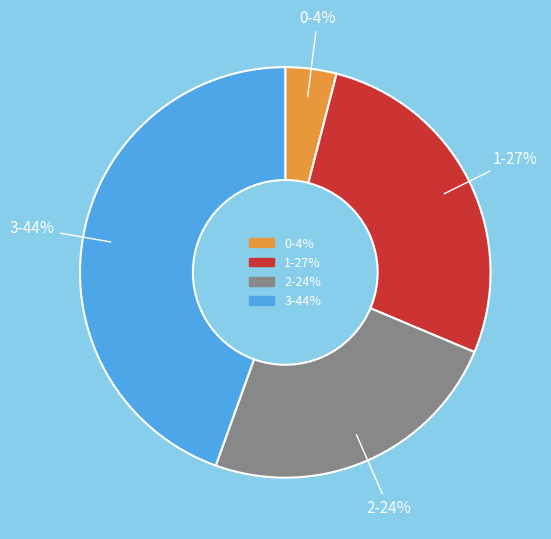

To the nearest percent, what is the difference between the 1 and 2 slice percentages?

3%